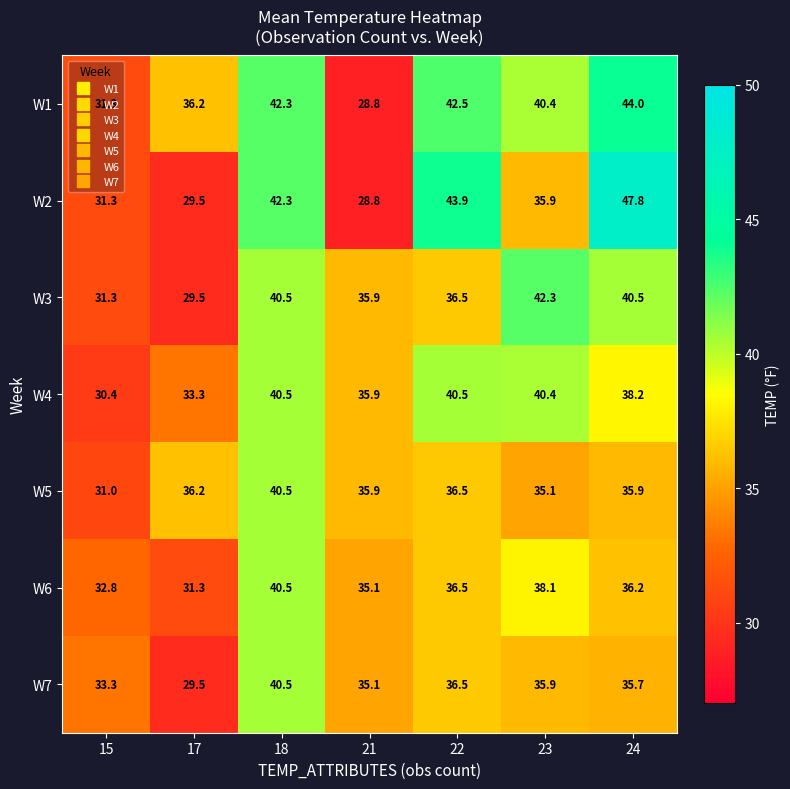

At which category is the sum across all series the highest?

18